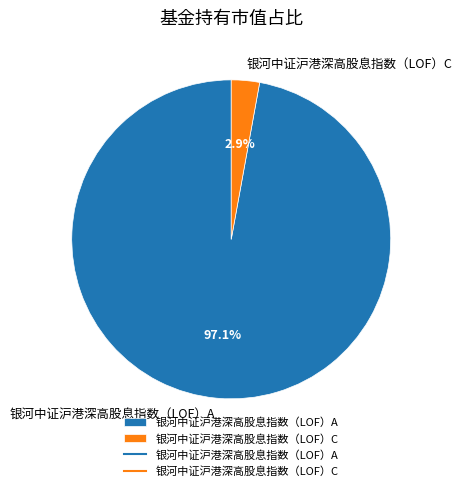

What percentage is the 银河中证沪港深高股息指数（LOF）C slice, to the nearest percent?

3%